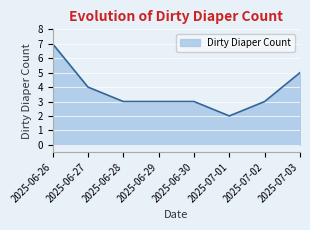

Which has a higher value, 2025-06-28 or 2025-07-01?

2025-06-28